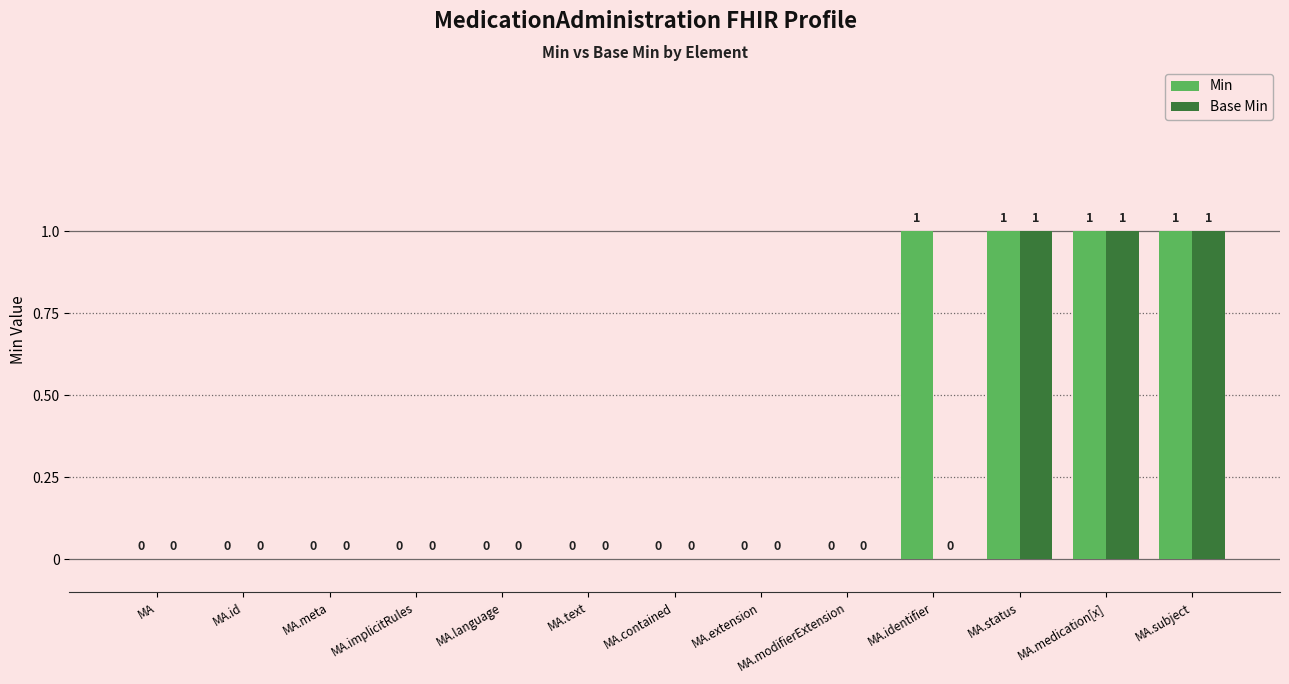

How many Min values are between 0 and 1?

13